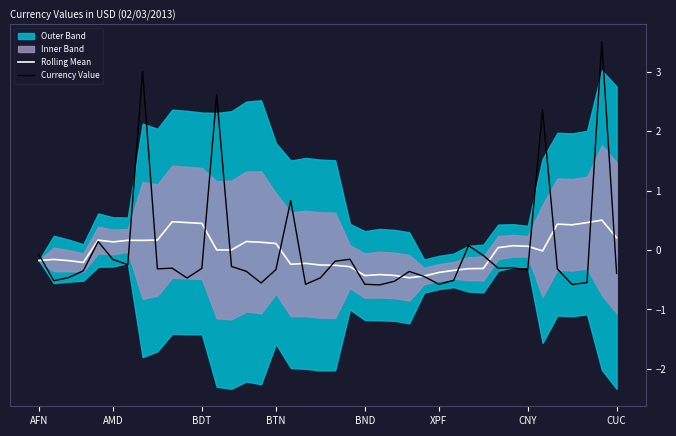

Rank the series by their average value, from lowest to highest.

Rolling Mean, Currency Value